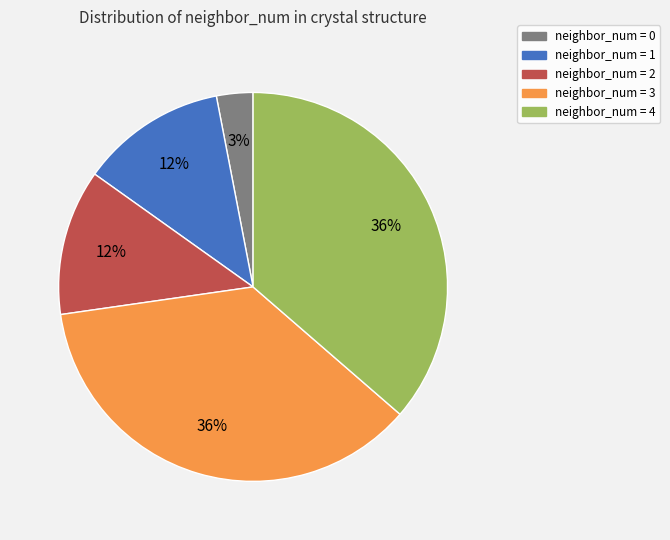

How many slices are in this pie chart?

5